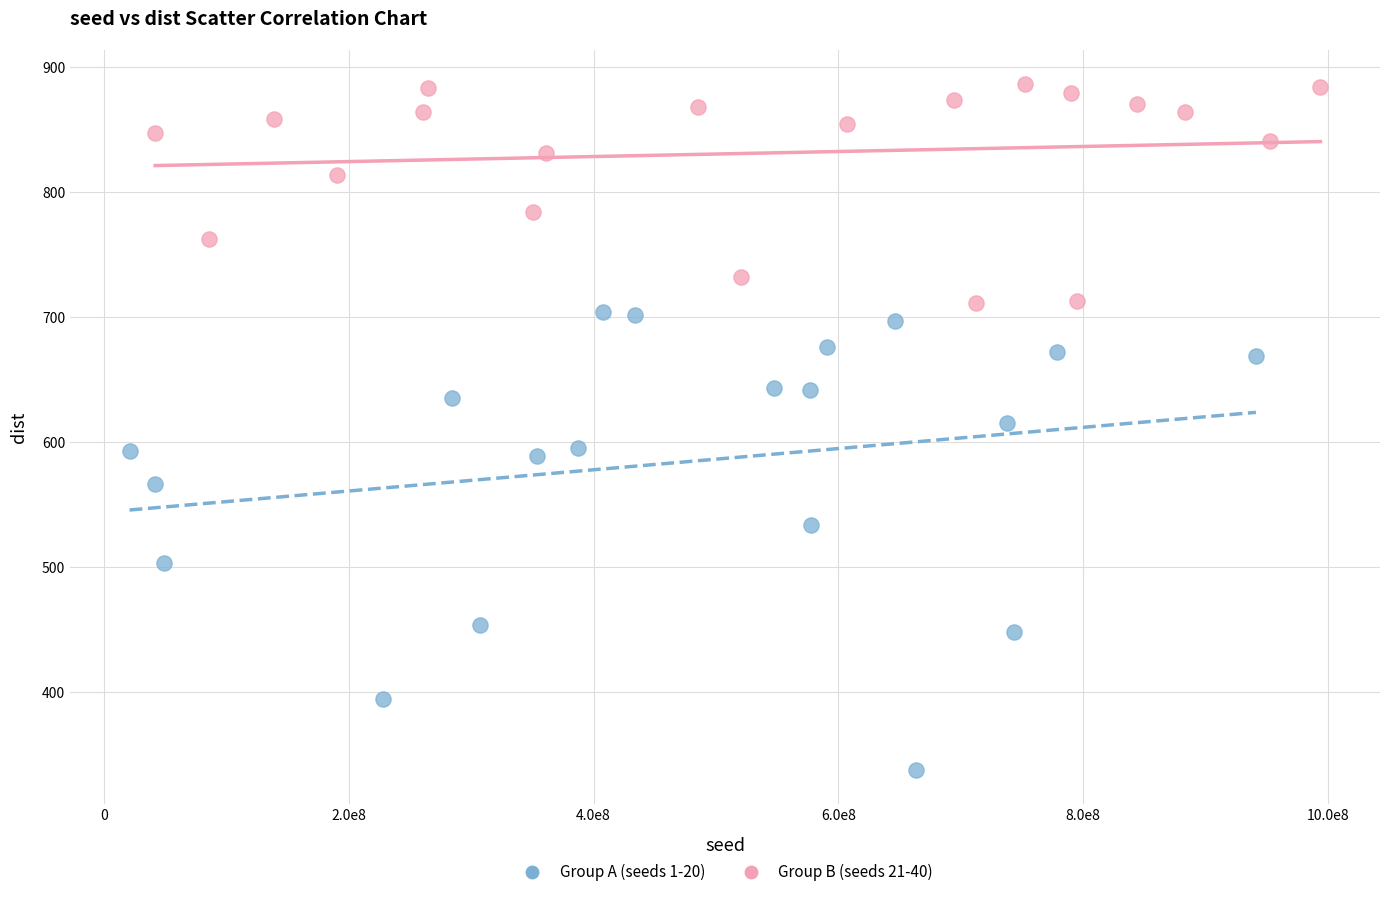

Which series has the widest spread of Y values?

Group A (seeds 1-20)